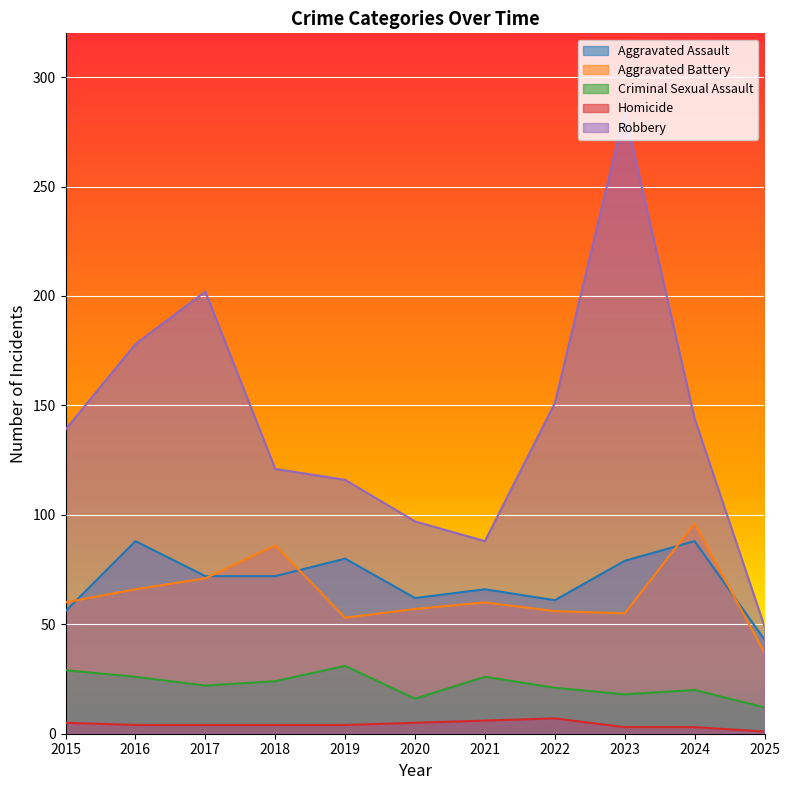

Reading right to left, extract all data points from this chart.

Aggravated Assault: 2025=43	2024=88	2023=79	2022=61	2021=66	2020=62	2019=80	2018=72	2017=72	2016=88	2015=56
Aggravated Battery: 2025=37	2024=96	2023=55	2022=56	2021=60	2020=57	2019=53	2018=86	2017=71	2016=66	2015=60
Criminal Sexual Assault: 2025=12	2024=20	2023=18	2022=21	2021=26	2020=16	2019=31	2018=24	2017=22	2016=26	2015=29
Homicide: 2025=1	2024=3	2023=3	2022=7	2021=6	2020=5	2019=4	2018=4	2017=4	2016=4	2015=5
Robbery: 2025=49	2024=144	2023=284	2022=151	2021=88	2020=97	2019=116	2018=121	2017=202	2016=178	2015=139